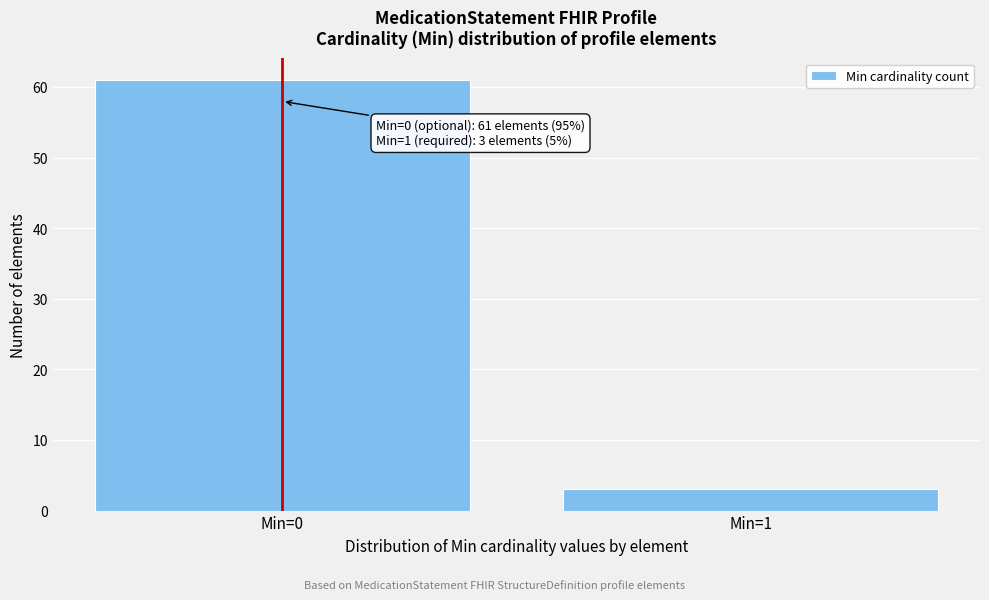

Reading left to right, list all the values displayed in this chart.

Min=0=61	Min=1=3